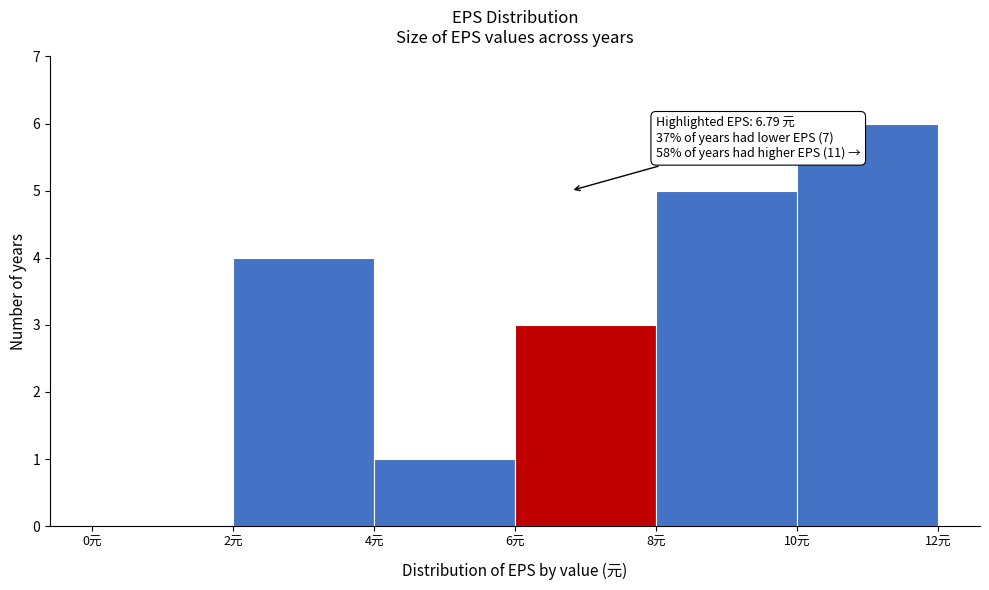

Which range on the x-axis has the tallest bar?

10 to 12